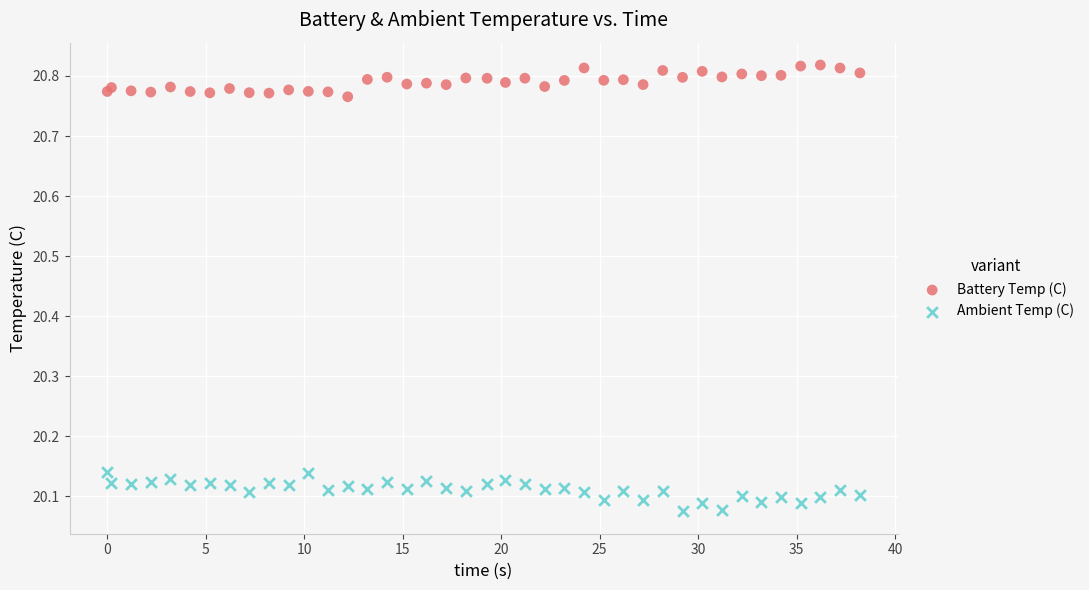

Which series has the largest Y range (max minus min)?

Ambient Temp (C)